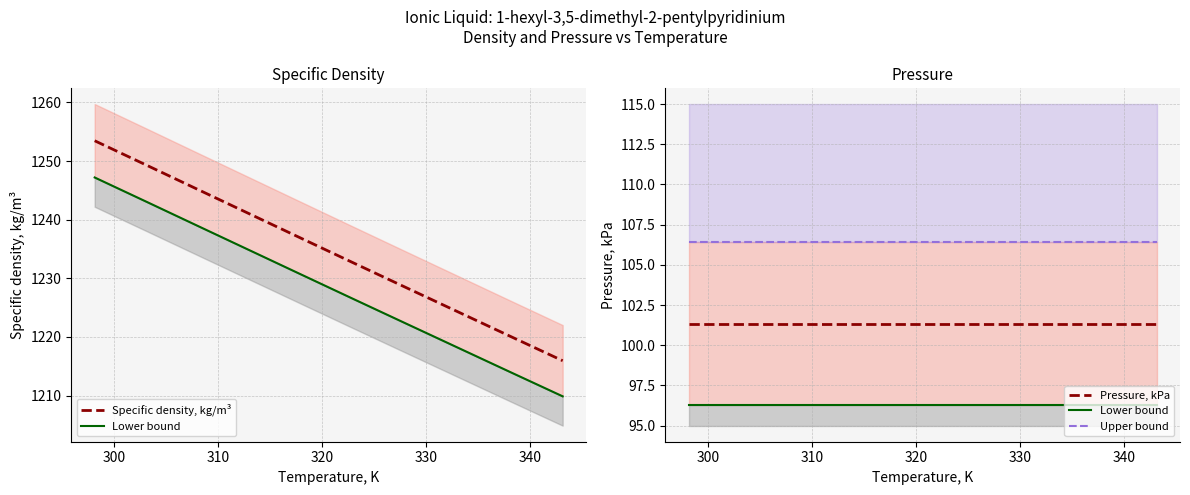

What is the minimum value shown in the chart?

96.3